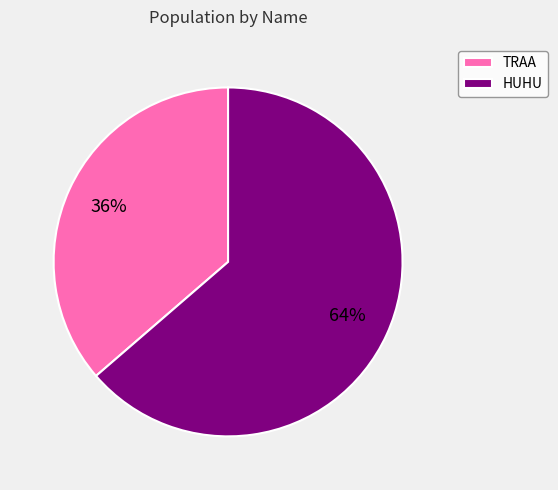

Count the number of slices in the pie.

2